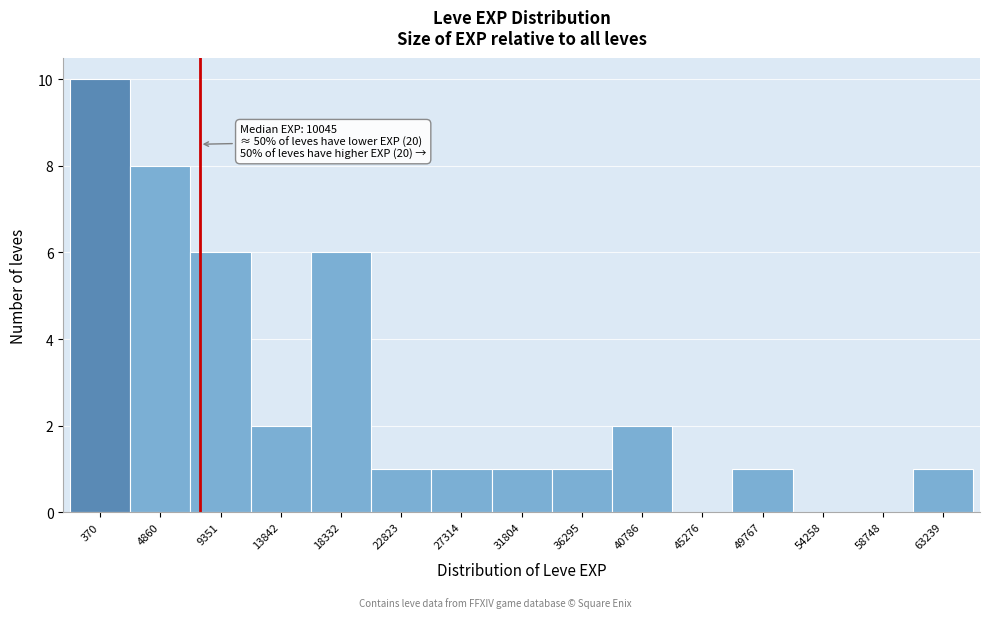

Reading left to right, list all the values displayed in this chart.

370=10	4860=8	9351=6	13842=2	18332=6	22823=1	27314=1	31804=1	36295=1	40786=2	45276=0	49767=1	54258=0	58748=0	63239=1